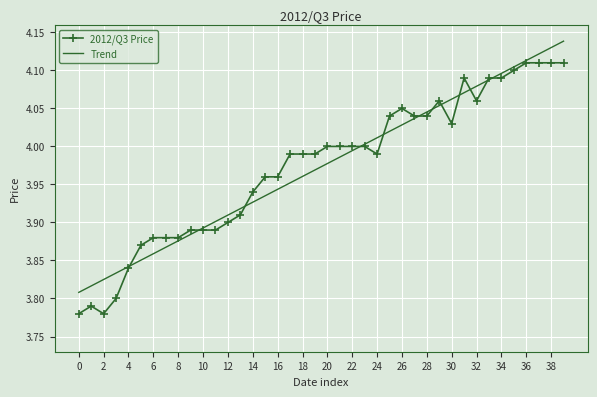

List the series in order of their peak value, highest first.

Trend, 2012/Q3 Price